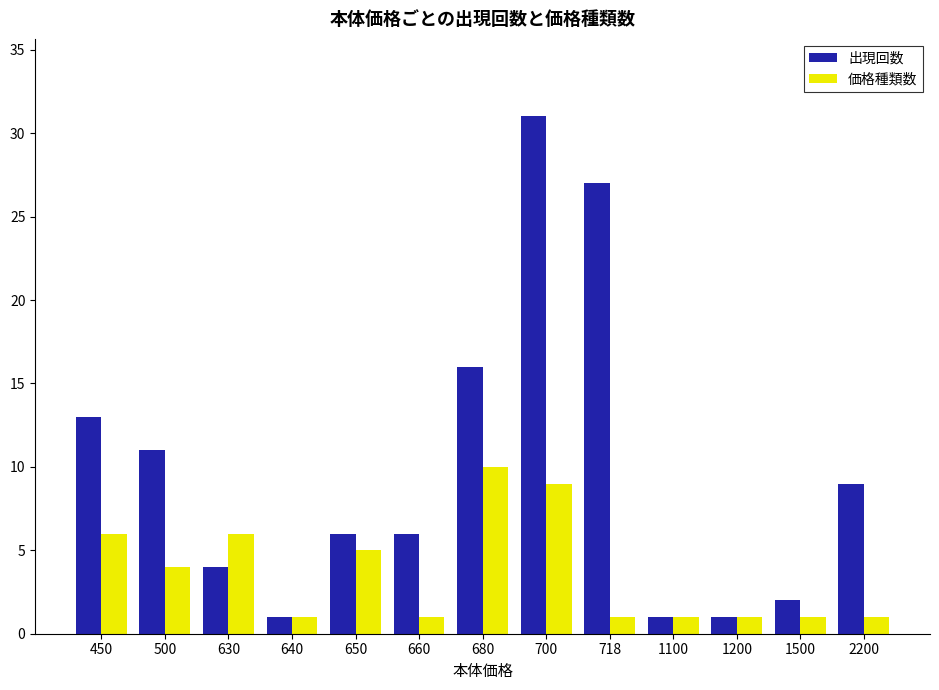

Reading left to right, list all the values displayed in this chart.

出現回数: 13	11	4	1	6	6	16	31	27	1	1	2	9
価格種類数: 6	4	6	1	5	1	10	9	1	1	1	1	1